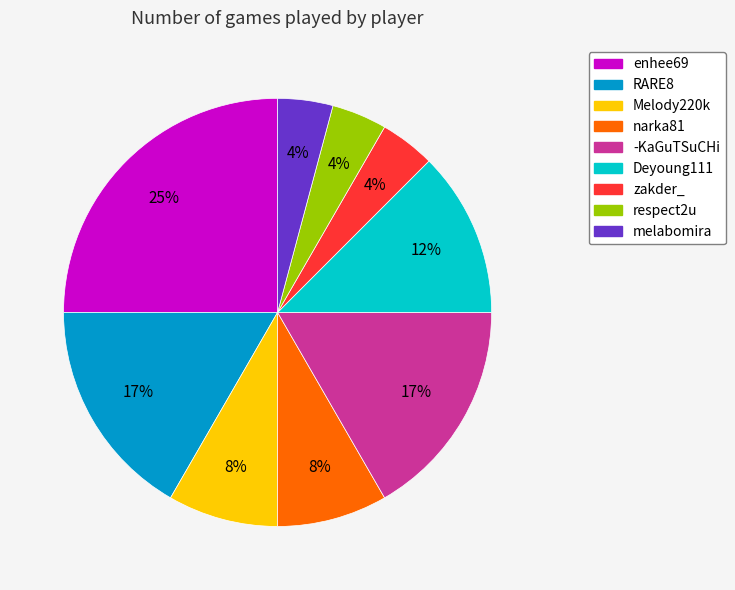

To the nearest percent, what is the average slice percentage?

11%